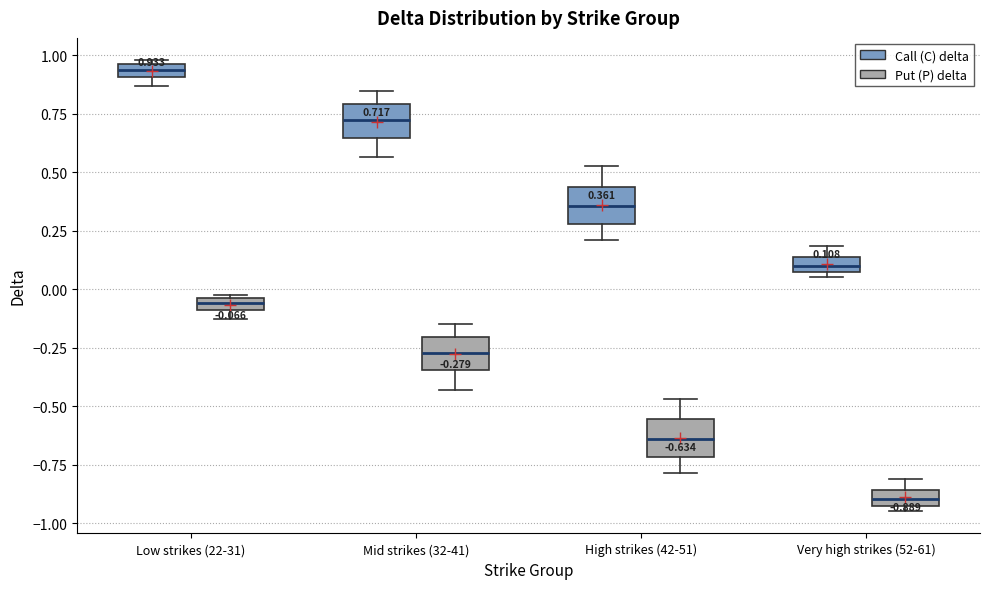

Which box's median line is the lowest?

Very high strikes (52-61) (Put (P) delta)